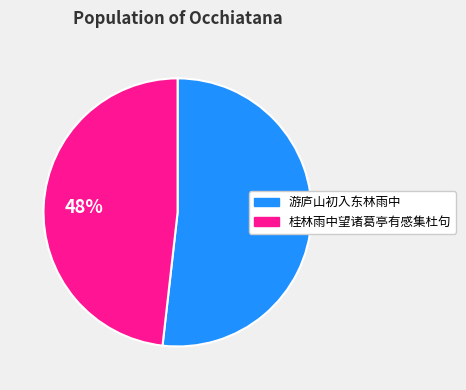

Is the sum of 桂林雨中望诸葛亭有感集杜句 and 游庐山初入东林雨中 greater than half?

Yes